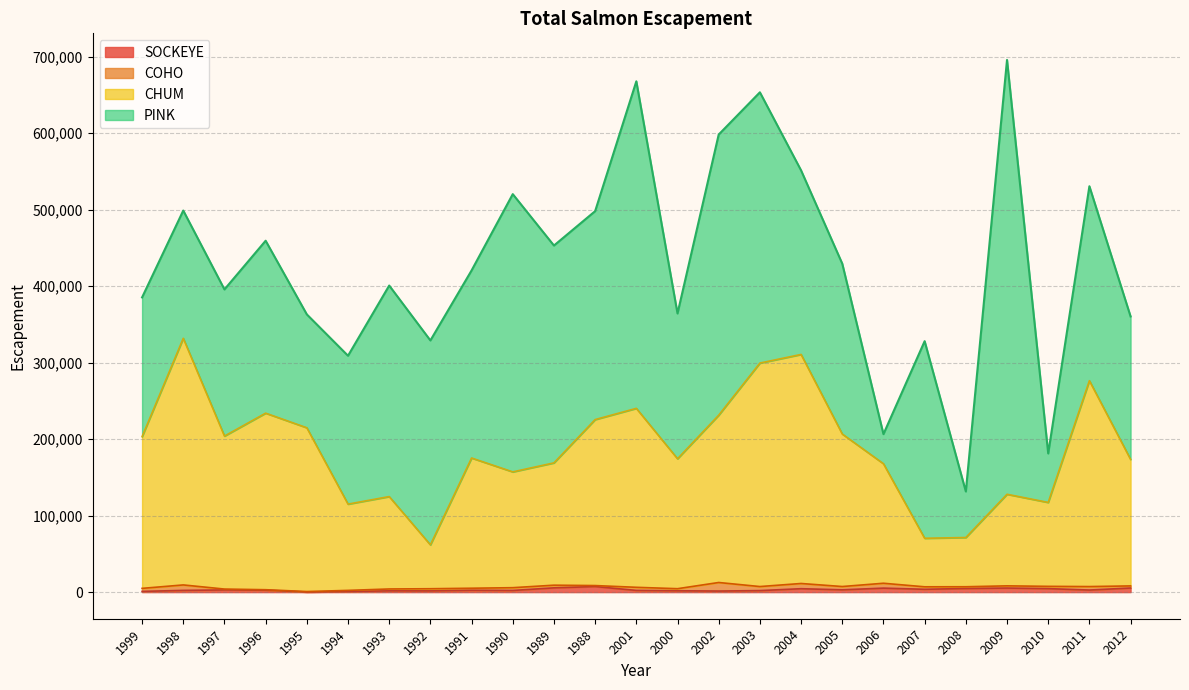

The value of CHUM at 2011 is 397786. True or false?

False